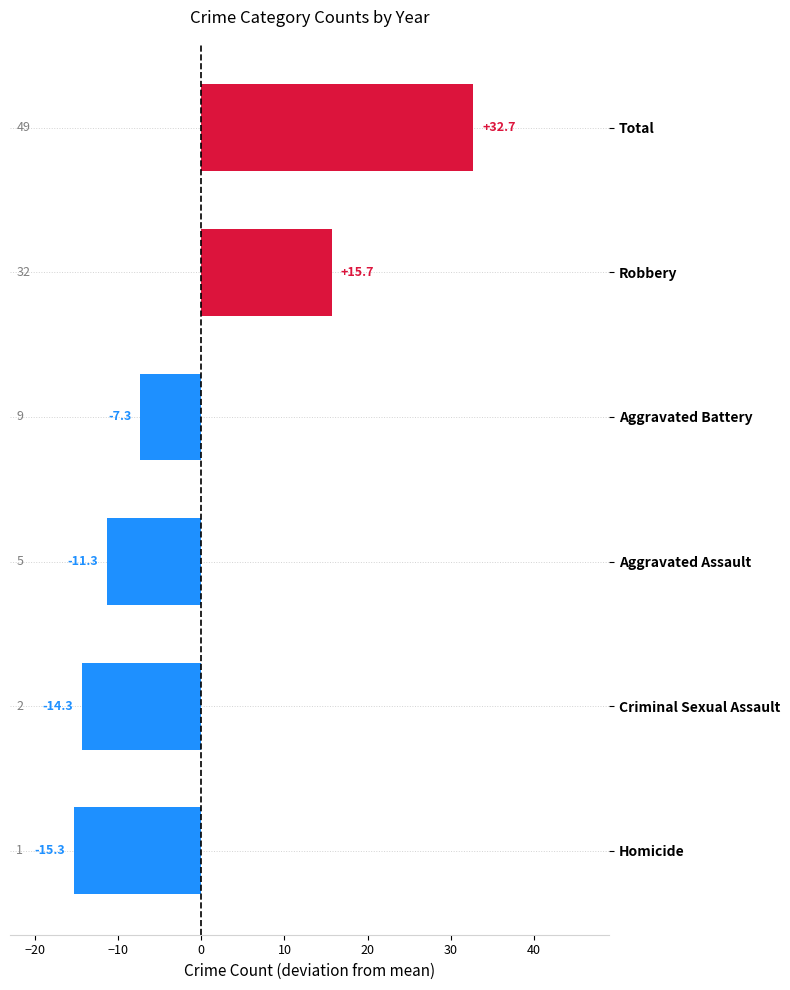

What is the ratio of the value at Total to the value at Robbery?

2.1